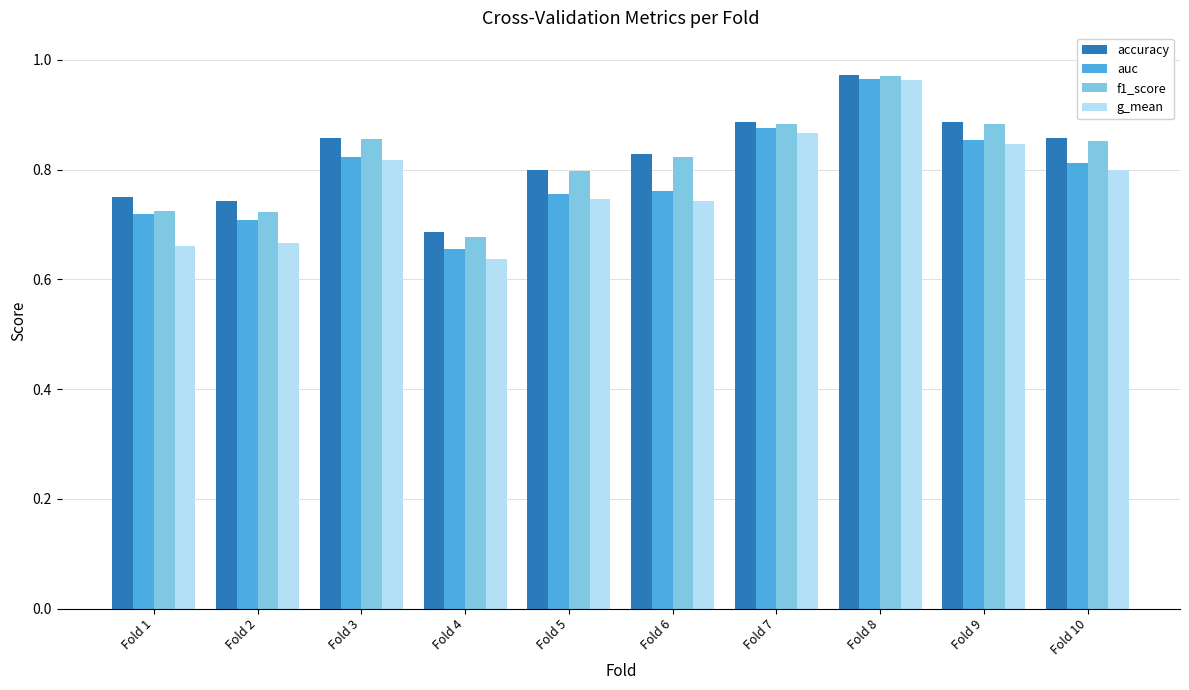

Where is auc nearest to the value 0?

Fold 4